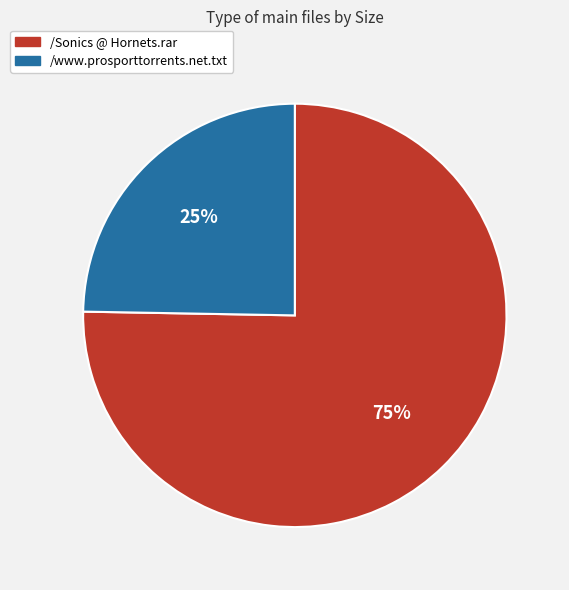

Which slice is the smallest?

/www.prosporttorrents.net.txt